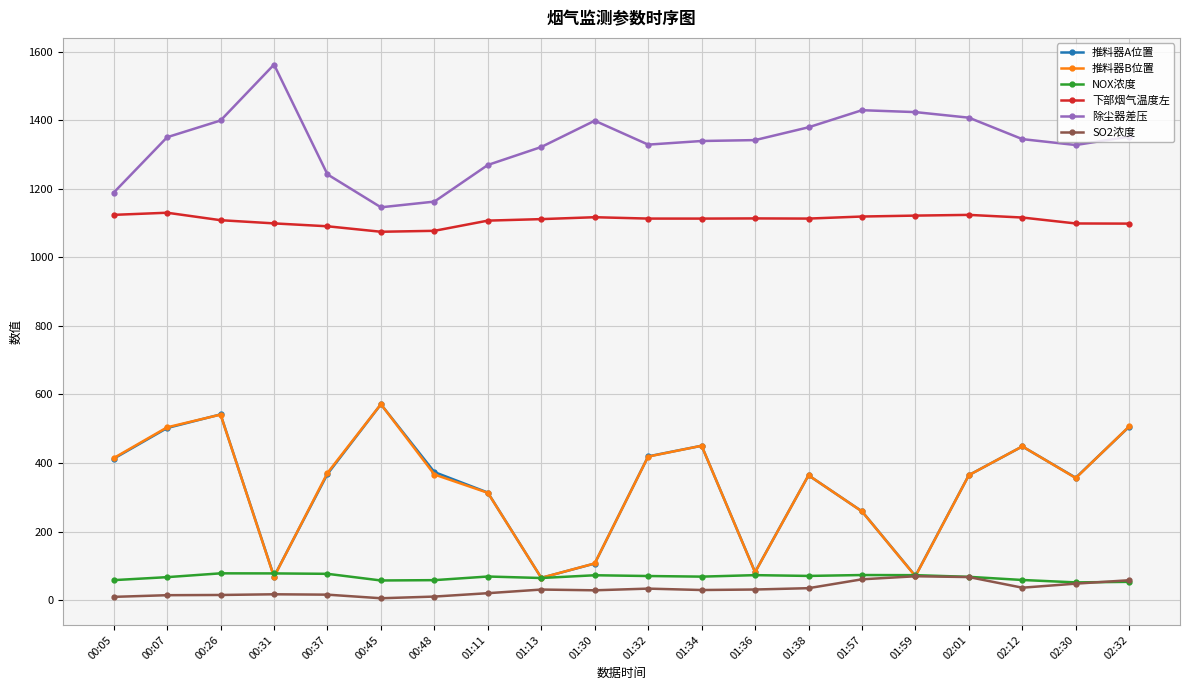

The value of 除尘器差压 at 01:38 is 2093.9. True or false?

False